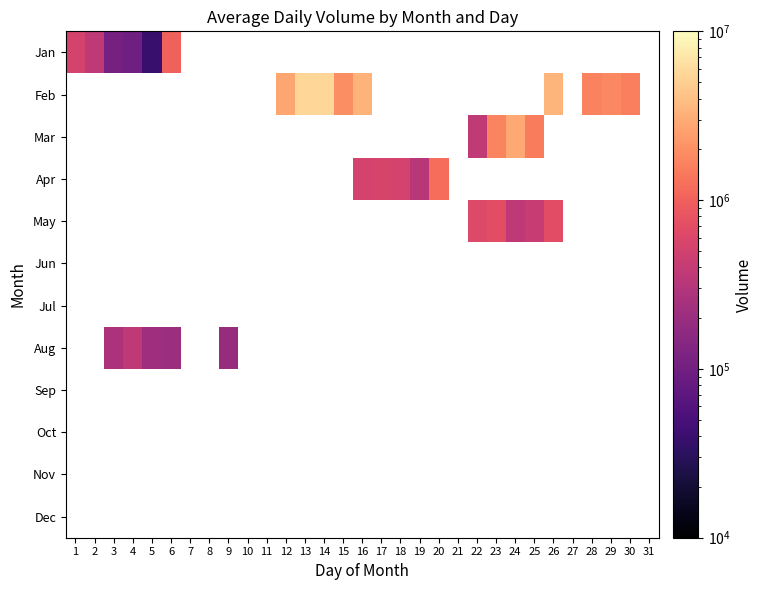

How many categories are shown in the chart?

31